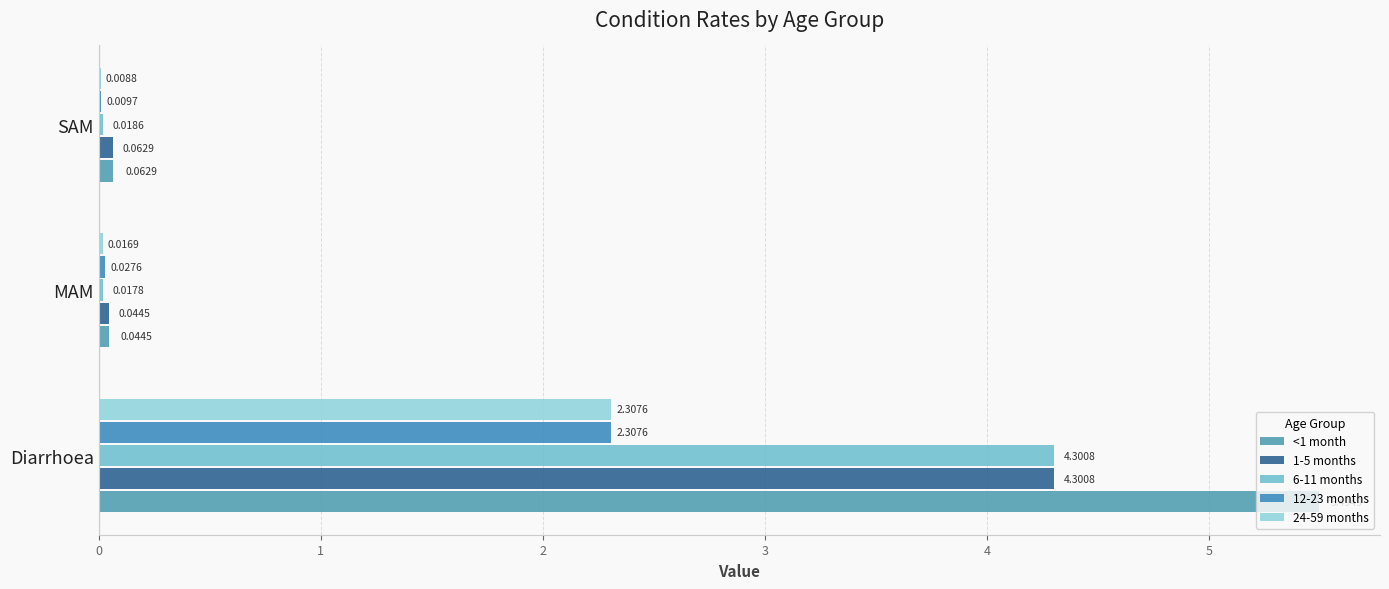

Which series has the largest range (max minus min)?

<1 month